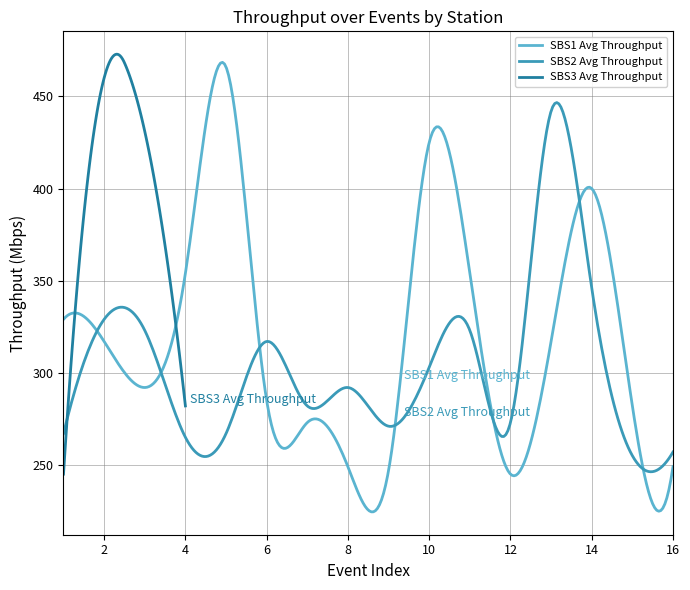

How many values in the SBS1 Avg Throughput series exceed 317?

6